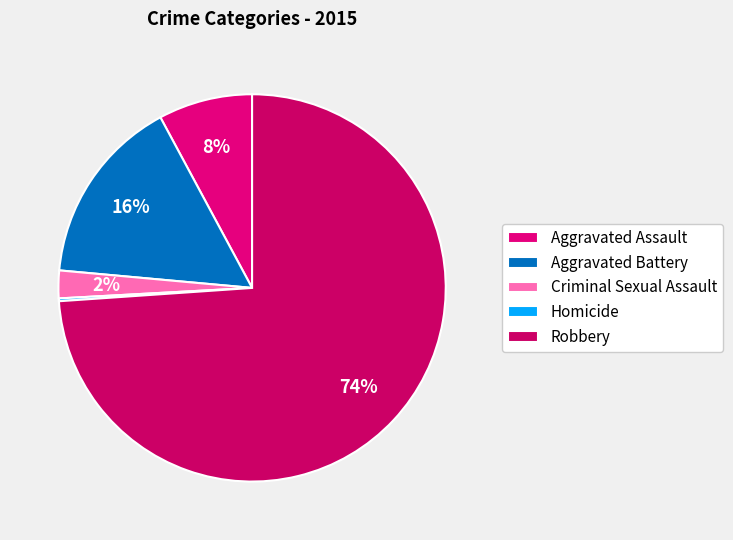

How many slices are in this pie chart?

5